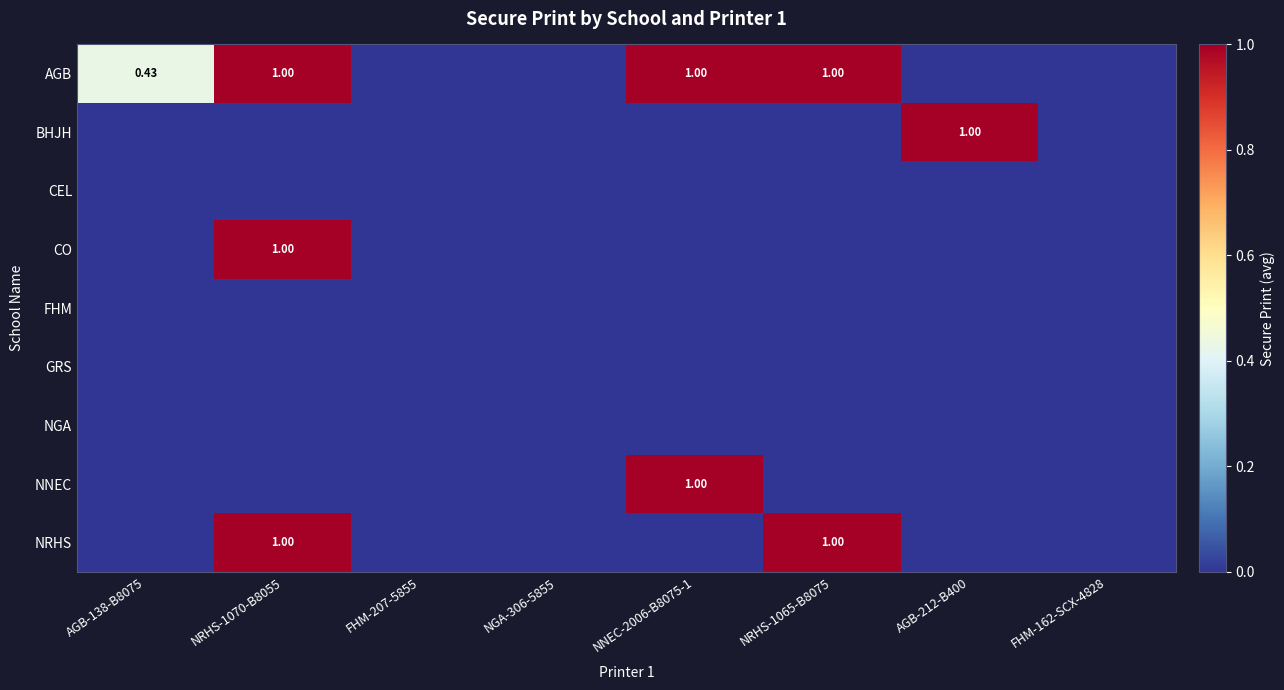

At which category does the chart reach its minimum across all series?

FHM-207-5855